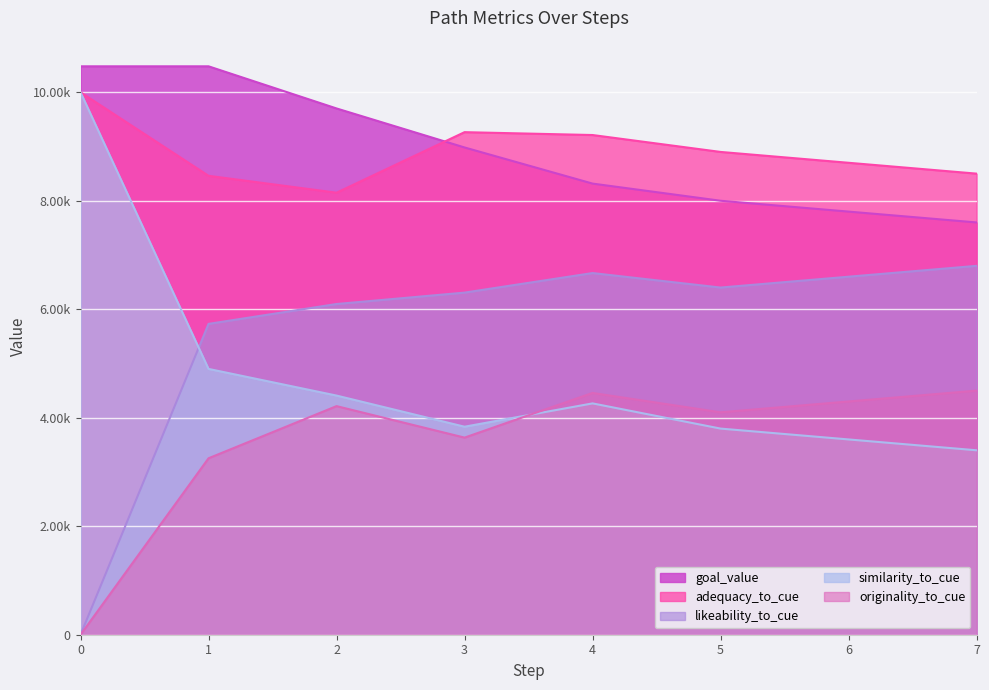

How many lines are shown in the chart?

5